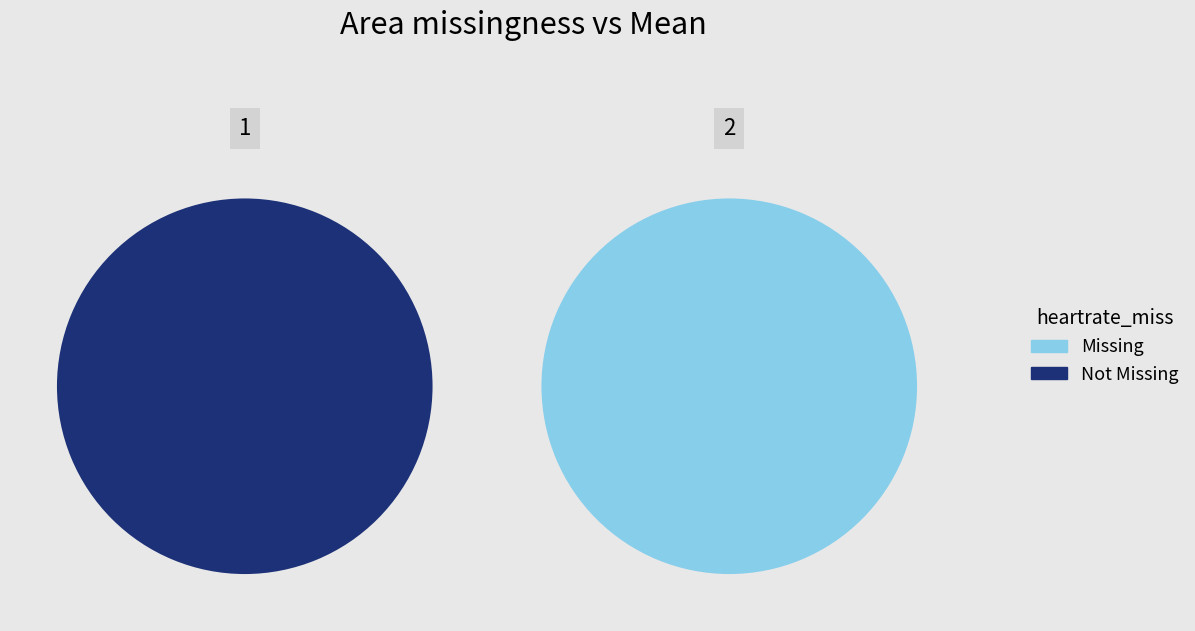

What is the largest slice in the pie chart?

2